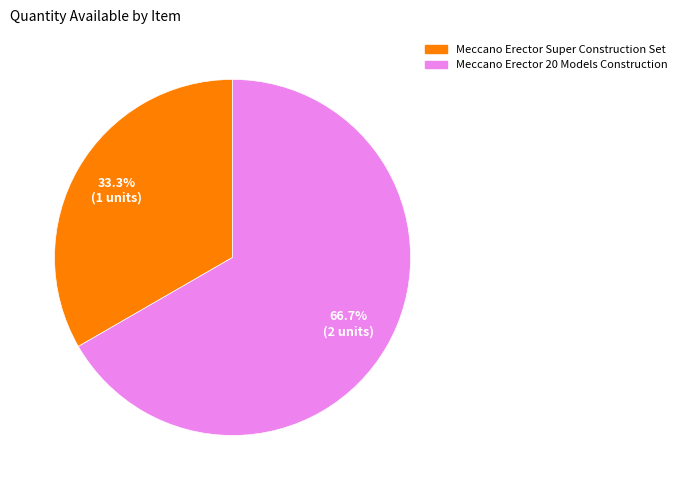

Does any single category account for the majority?

Yes